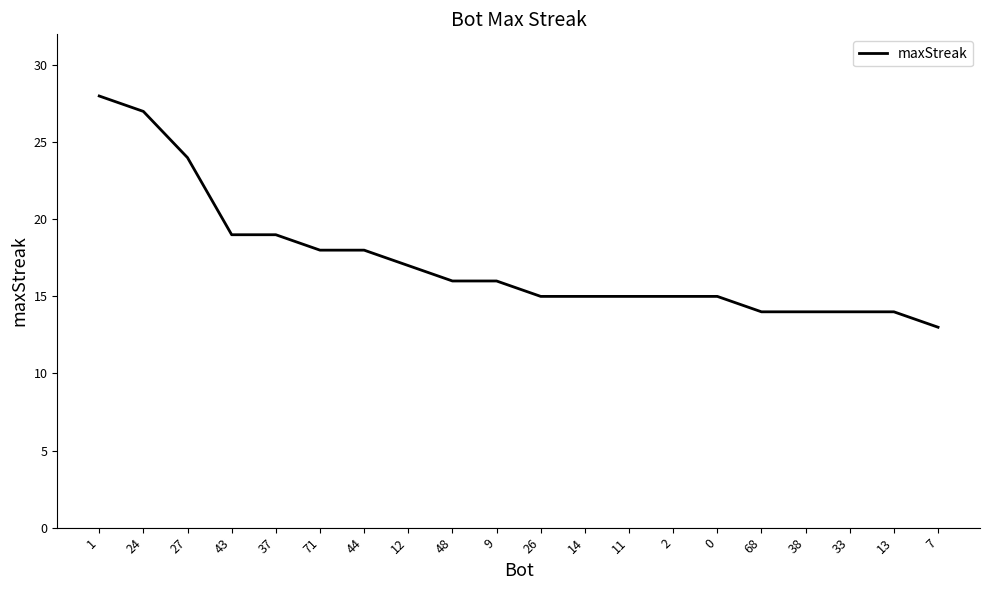

Reading right to left, transcribe all the data shown in this chart.

7=13	13=14	33=14	38=14	68=14	0=15	2=15	11=15	14=15	26=15	9=16	48=16	12=17	44=18	71=18	37=19	43=19	27=24	24=27	1=28